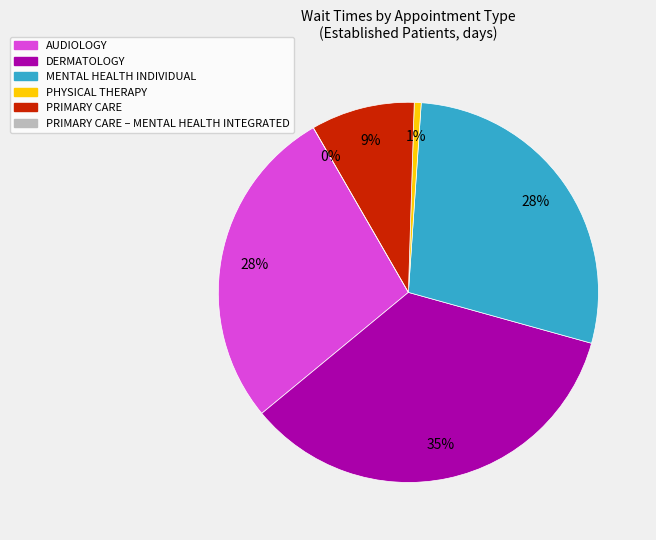

To the nearest percent, what percentage of the pie is DERMATOLOGY?

35%